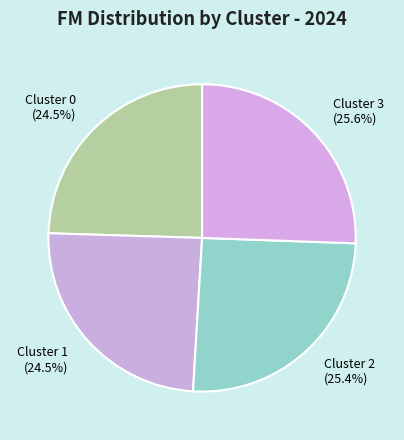

Is it true that Cluster 0 is 32% of the pie?

False